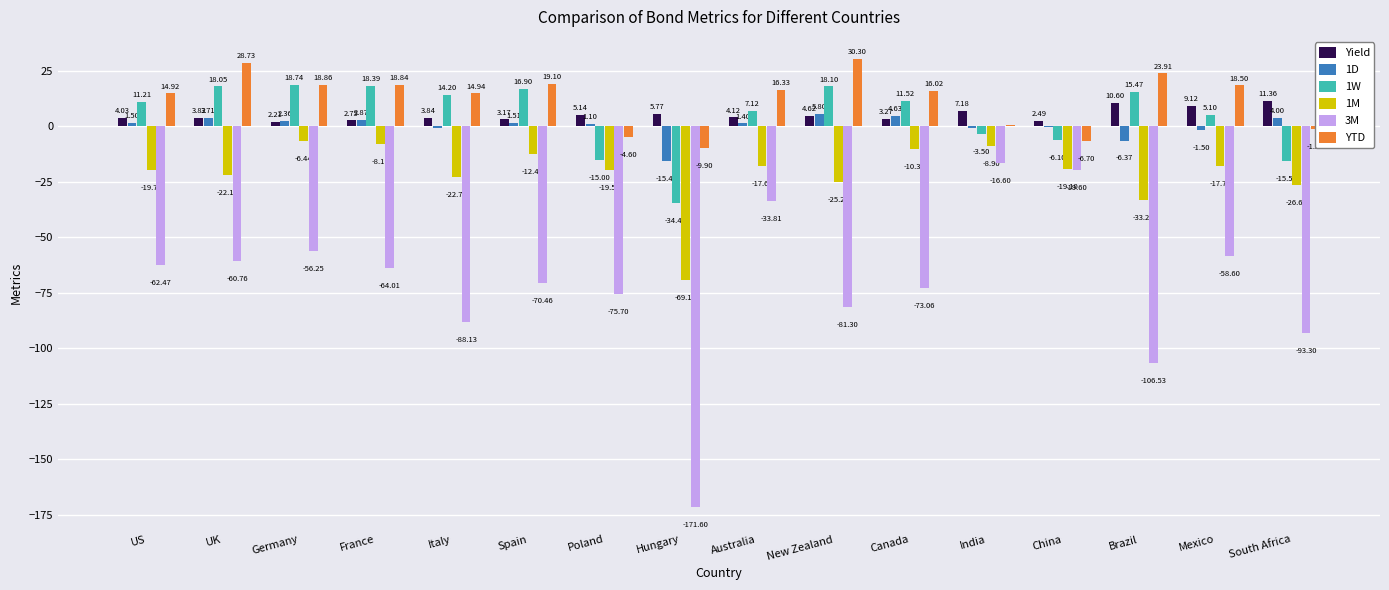

Is the value of YTD at UK greater than the value of 3M at US?

Yes